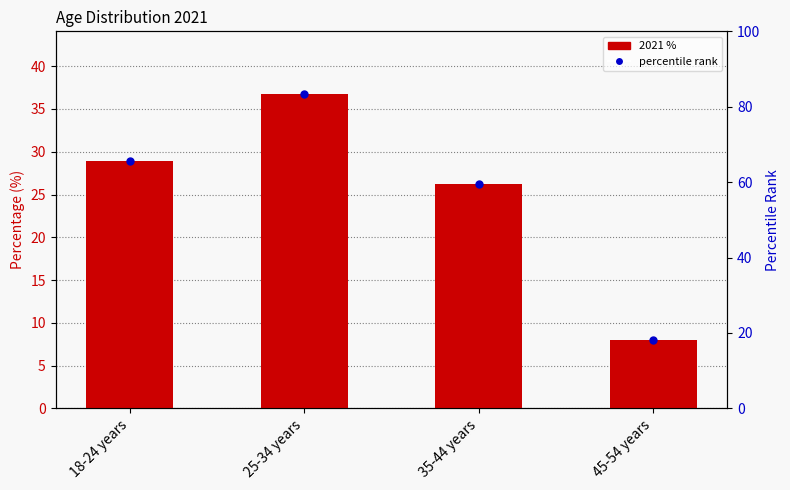

How many categories are shown in the chart?

4